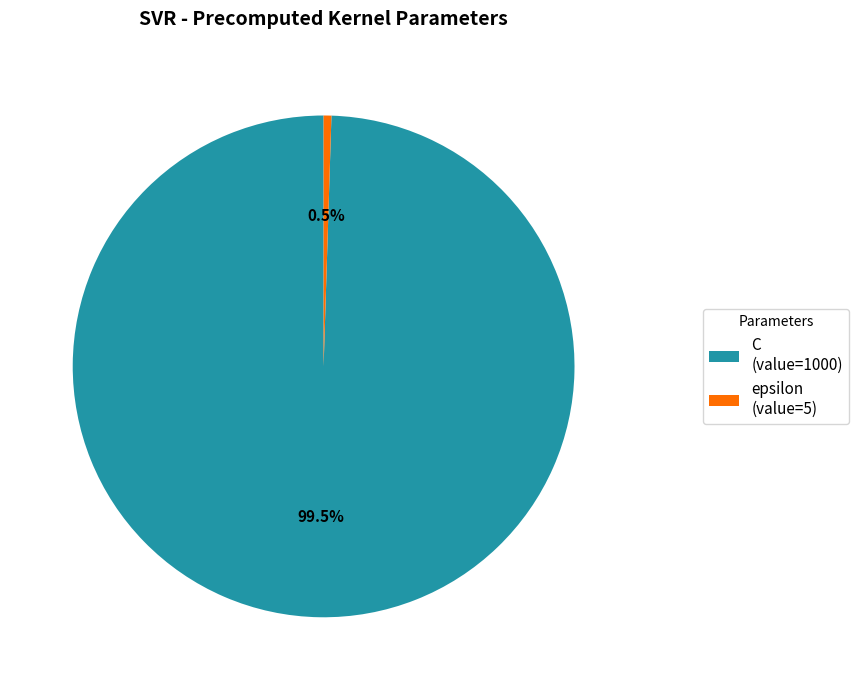

Combined, what portion of the pie is C and epsilon?

100.0%